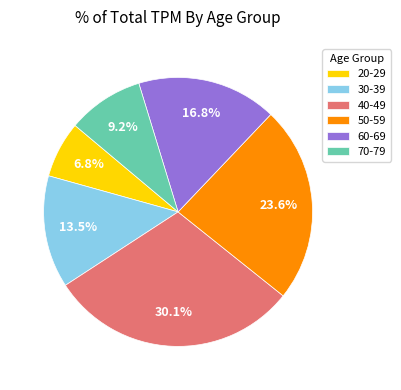

To the nearest percent, what is the difference between the largest and smallest slice percentages?

23%